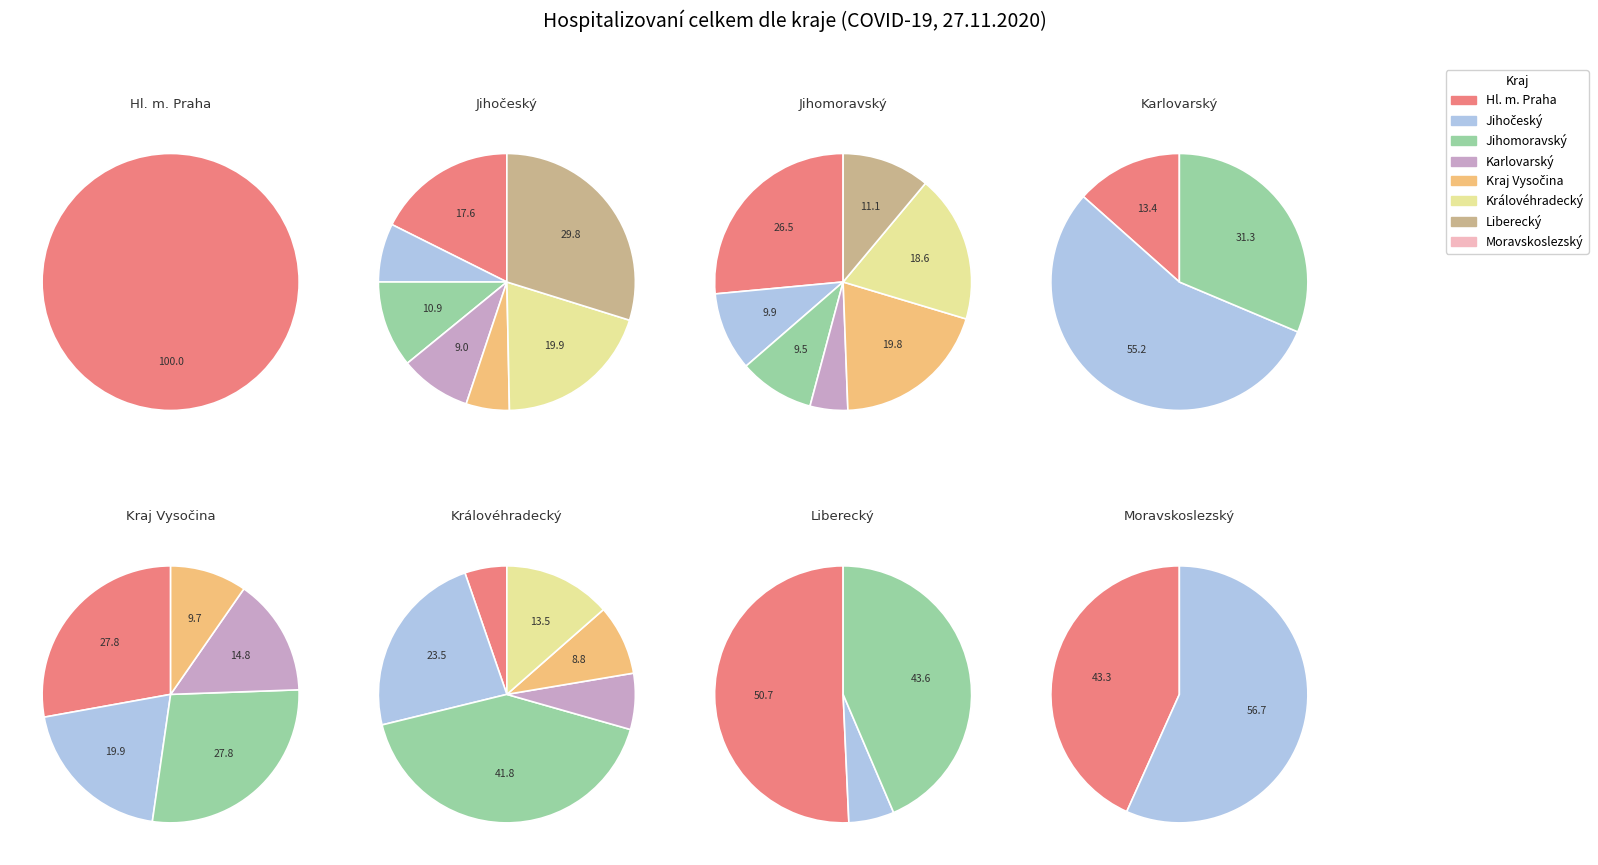

Is the sum of Královéhradecký kraj and Hlavní město Praha greater than half?

No